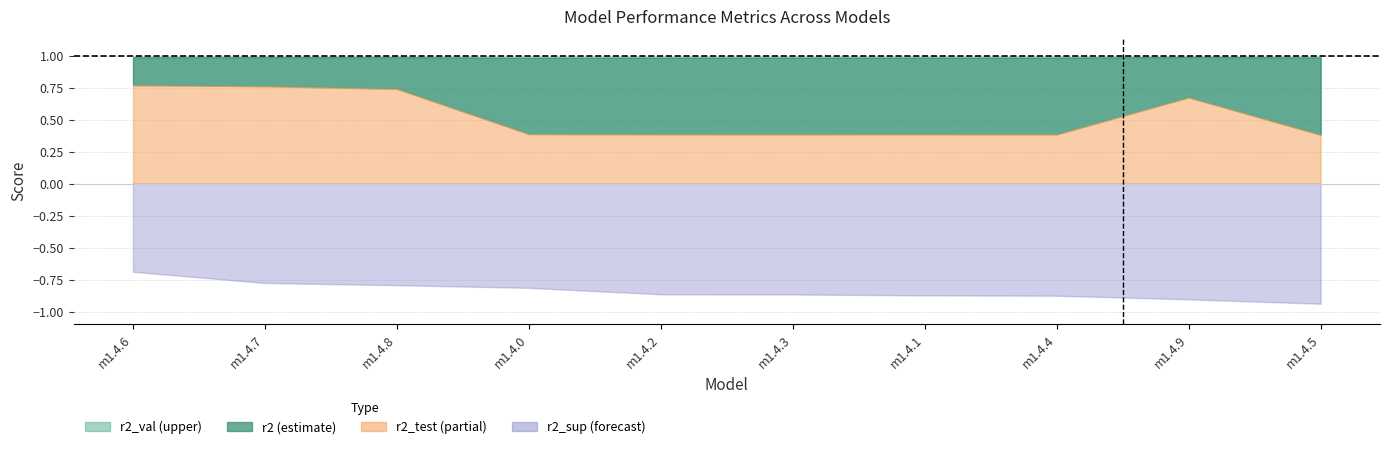

At which label is r2_sup closest to 0?

model_1_4_6